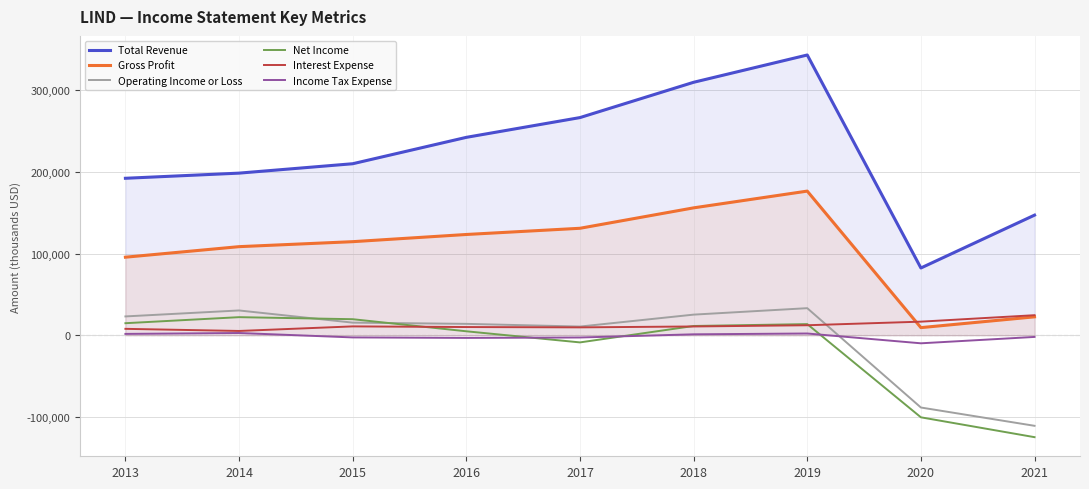

How many negative values does the Net Income series have?

3